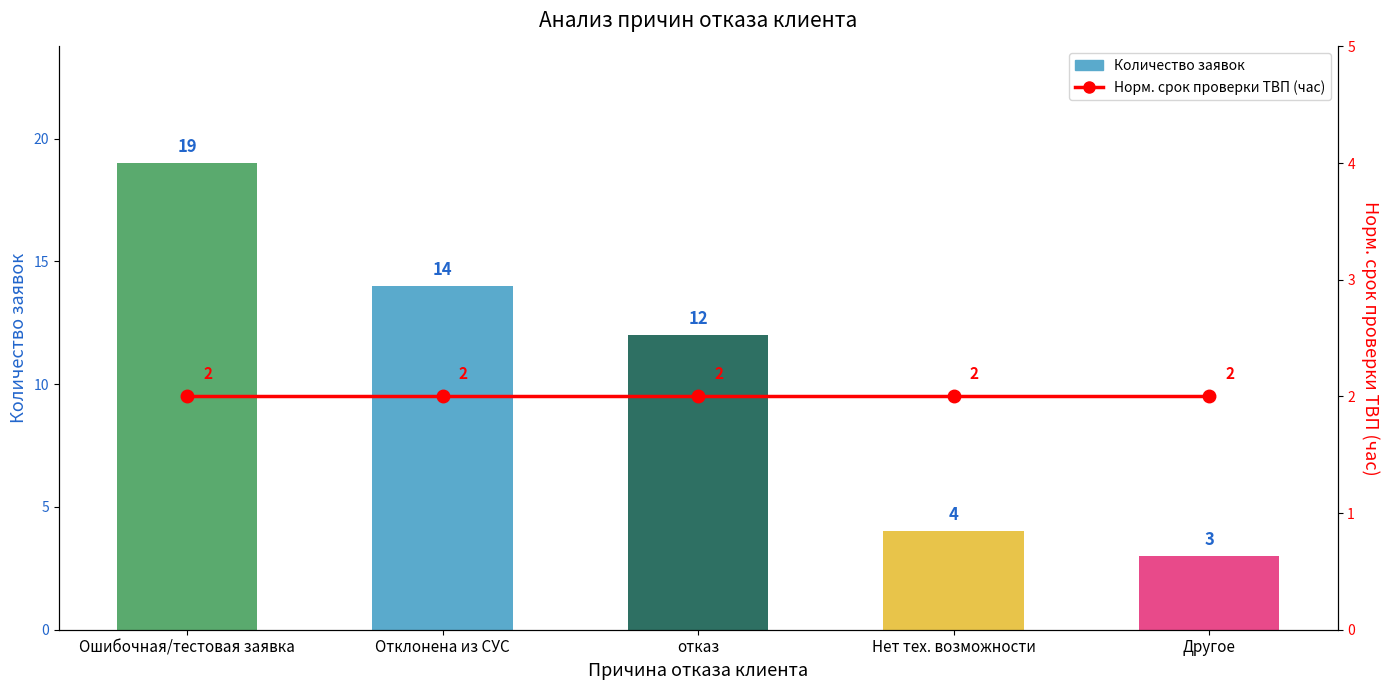

How many groups of bars are there?

5